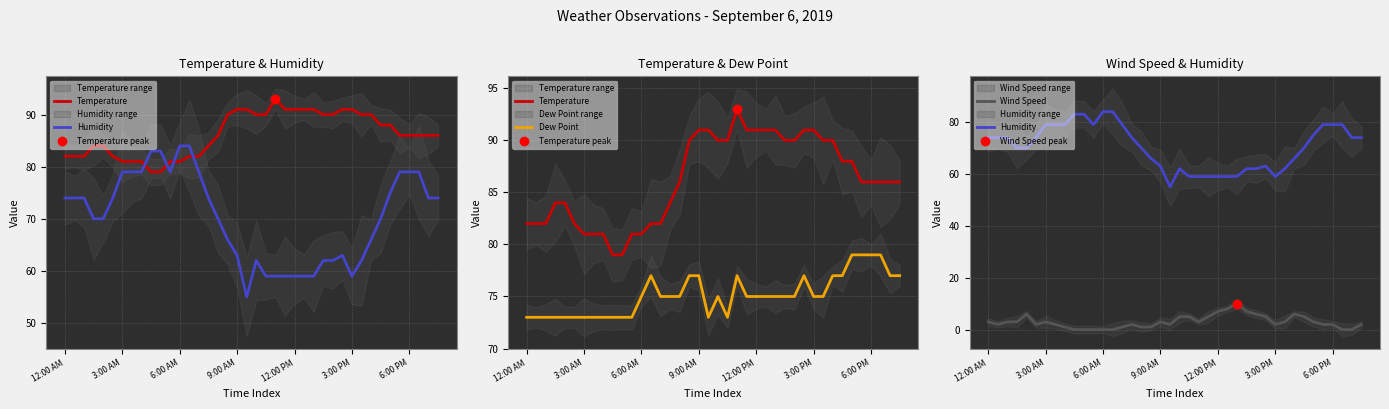

Which series changed the most between 6:00 PM and 31?

Humidity